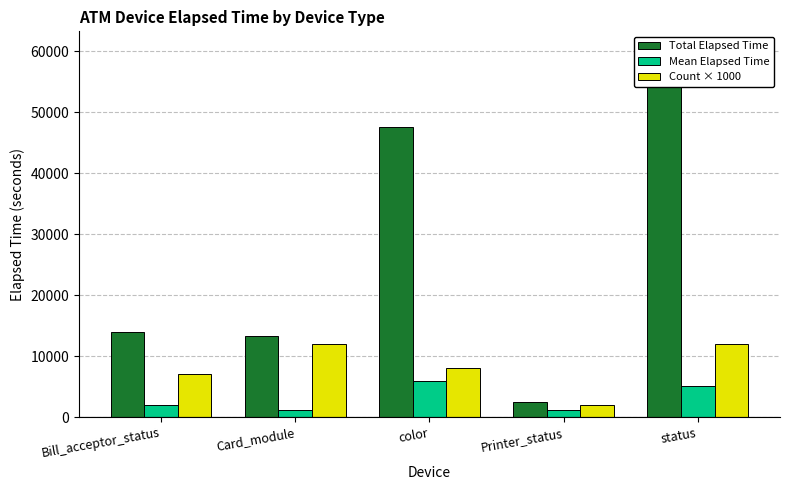

Is it true that Mean Elapsed Time equals 2000 at Bill_acceptor_status?

True